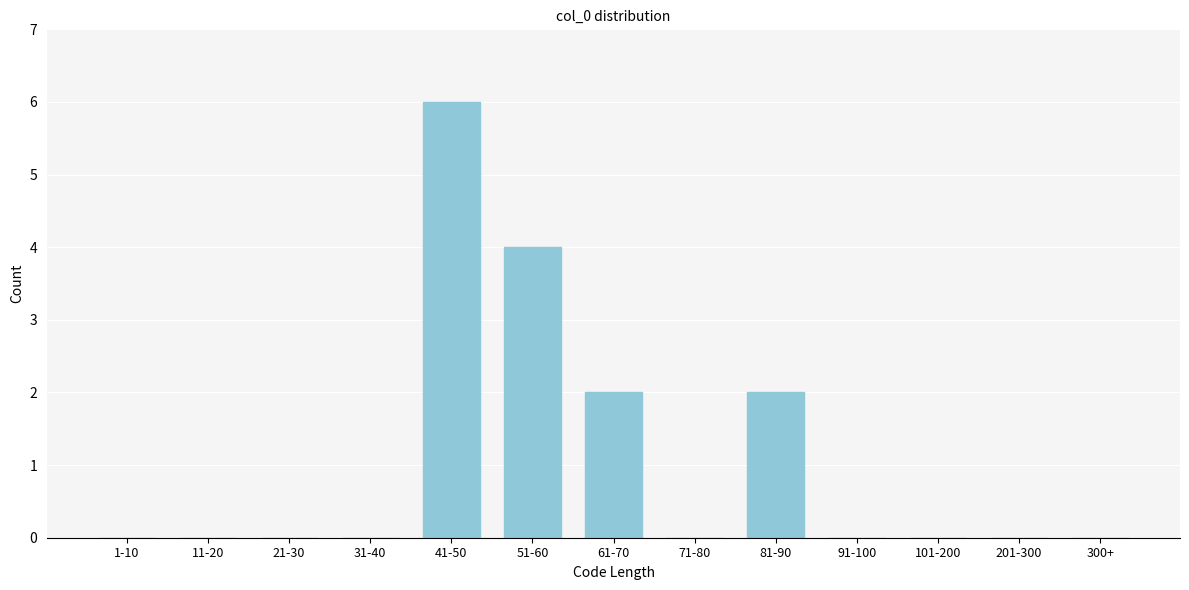

Reading right to left, what are all the values shown in this chart?

300+=0	201-300=0	101-200=0	91-100=0	81-90=2	71-80=0	61-70=2	51-60=4	41-50=6	31-40=0	21-30=0	11-20=0	1-10=0